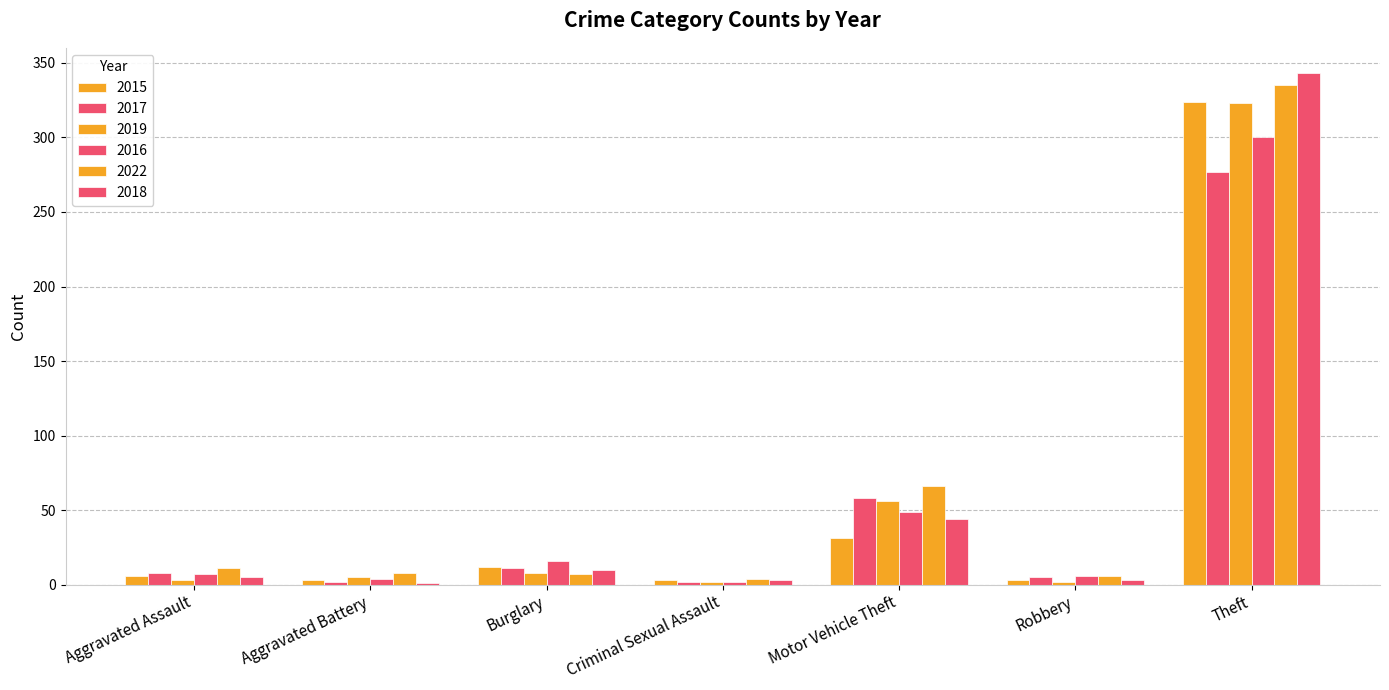

Does the chart contain stacked bars?

No